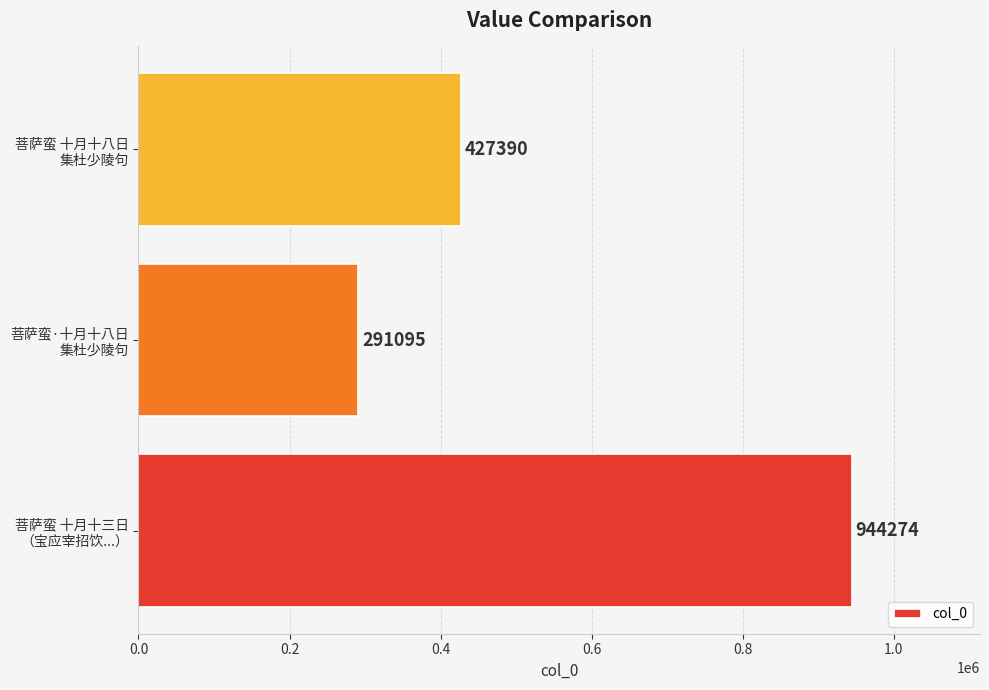

Where is the data nearest to the value 617684?

菩萨蛮 十月十八日
集杜少陵句